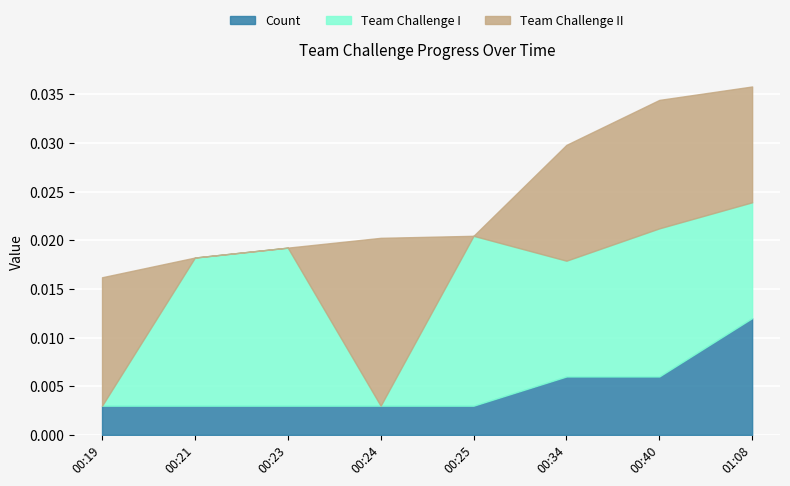

Is the value of Team Challenge II at 00:40 greater than the value of Team Challenge I at 00:24?

Yes